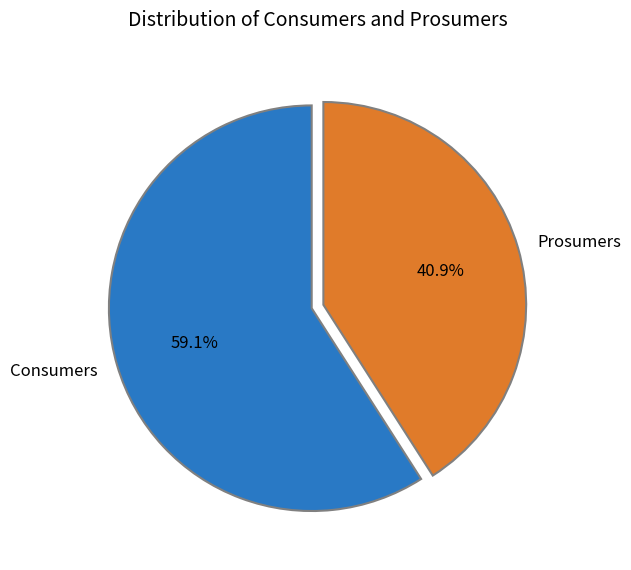

Which category accounts for the majority?

Consumers